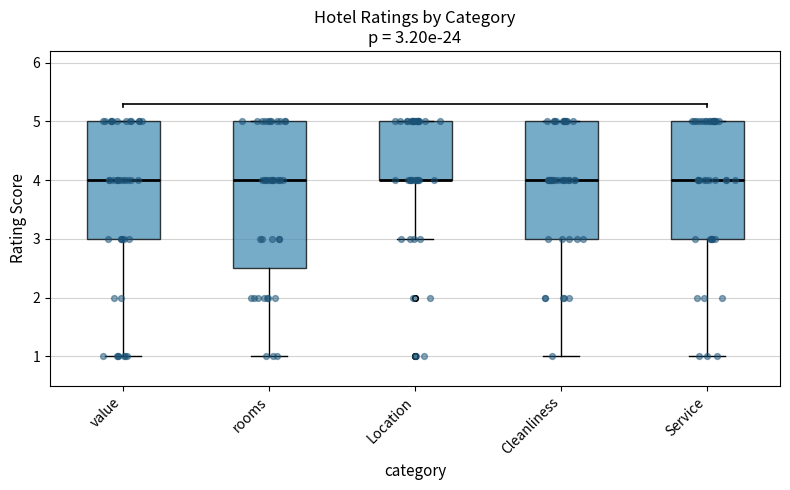

Which box is the tallest, from its lower edge to its upper edge?

rooms